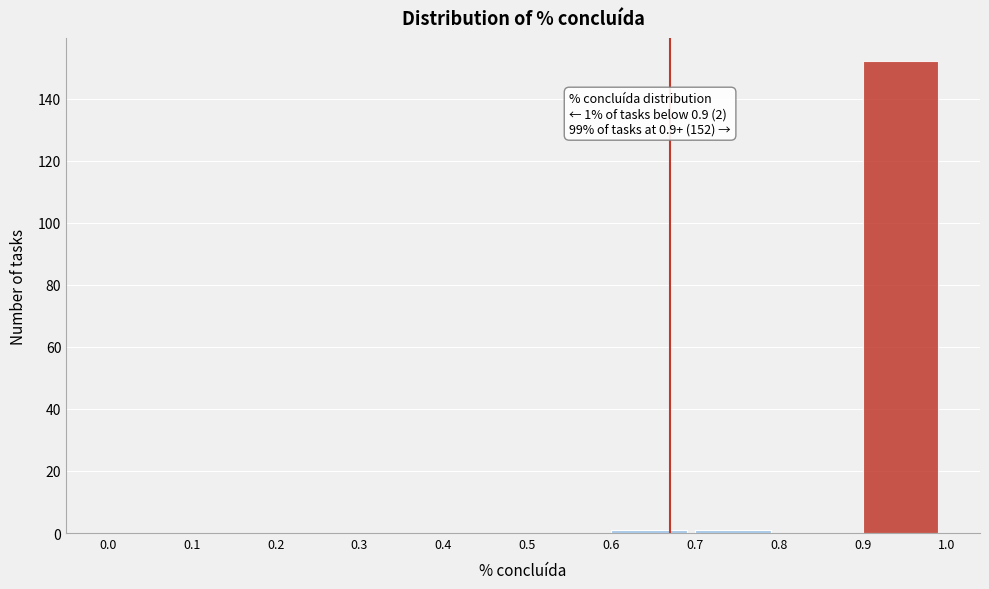

Which range on the x-axis has the tallest bar?

0.9 to 1.0